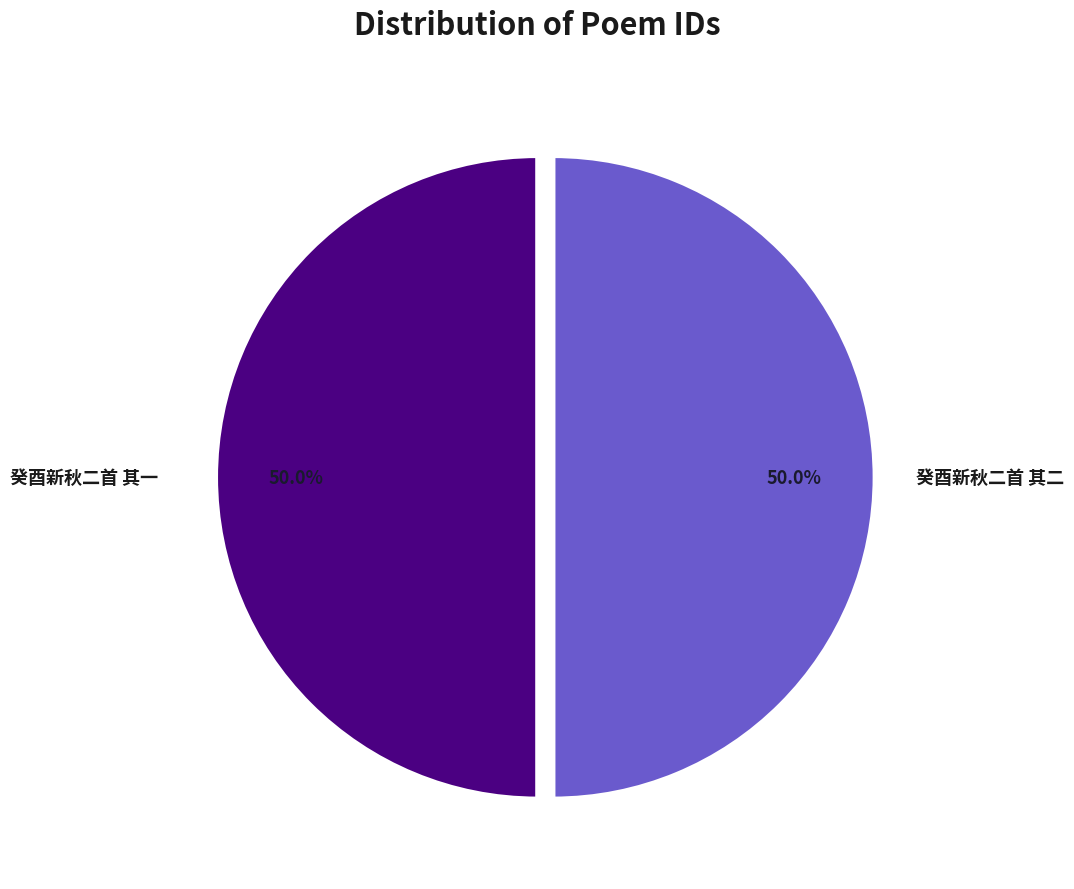

How much of the chart is everything except 癸酉新秋二首 其二?

50.0%